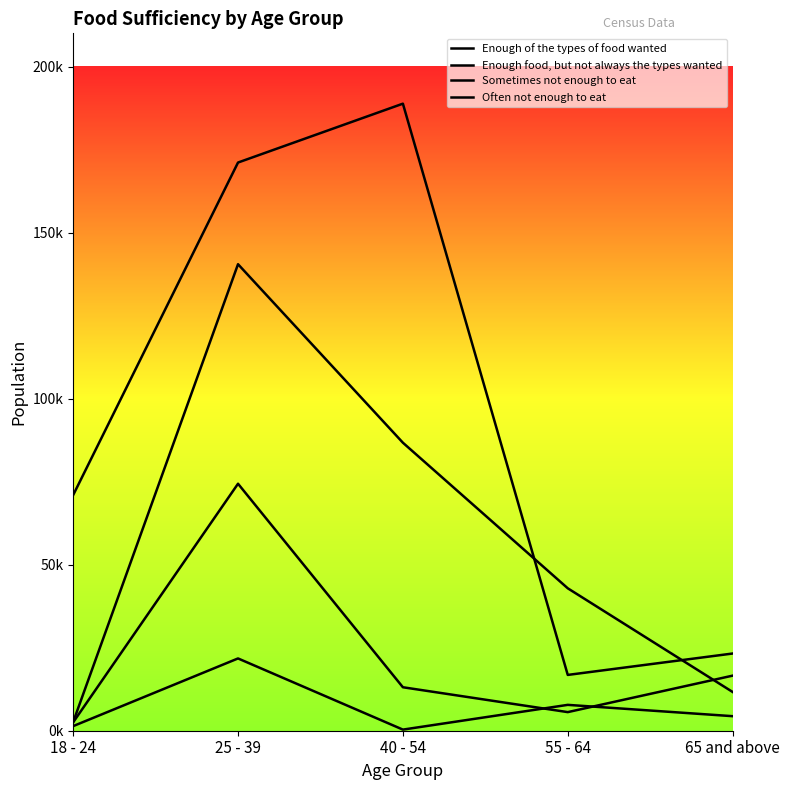

True or false: Enough of the types of food wanted and Sometimes not enough to eat cross at least once.

False